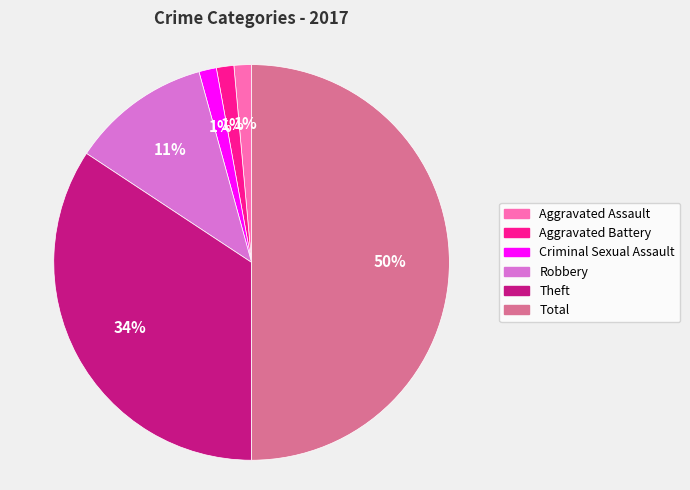

Between Robbery and Aggravated Assault, which is larger?

Robbery